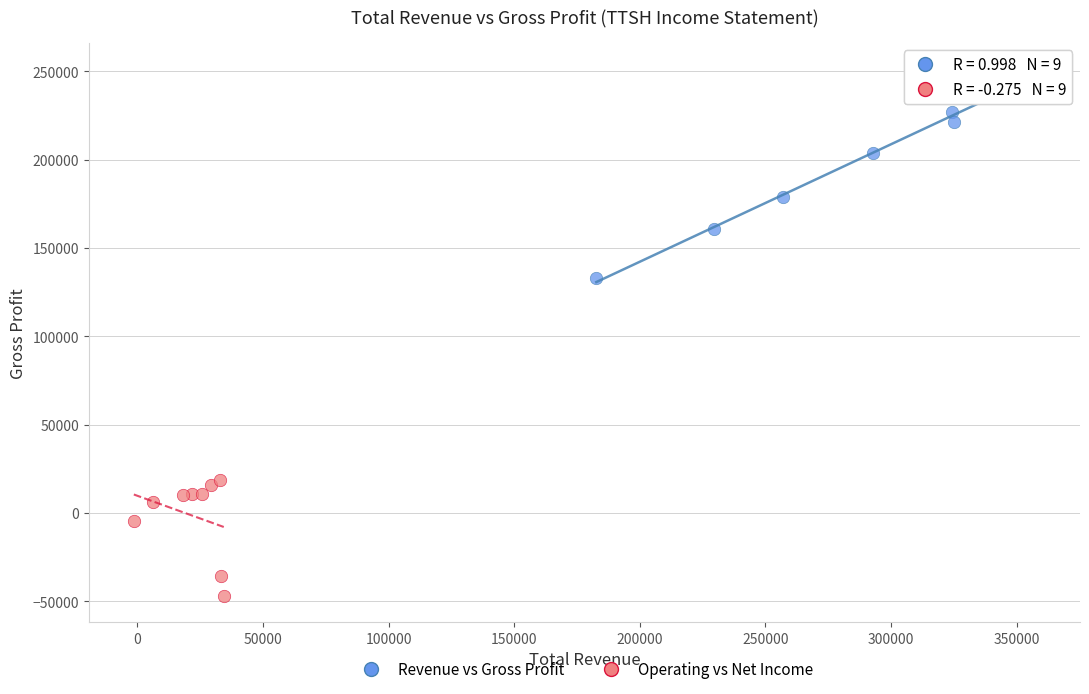

Which series contains the highest Y value?

Revenue vs Gross Profit